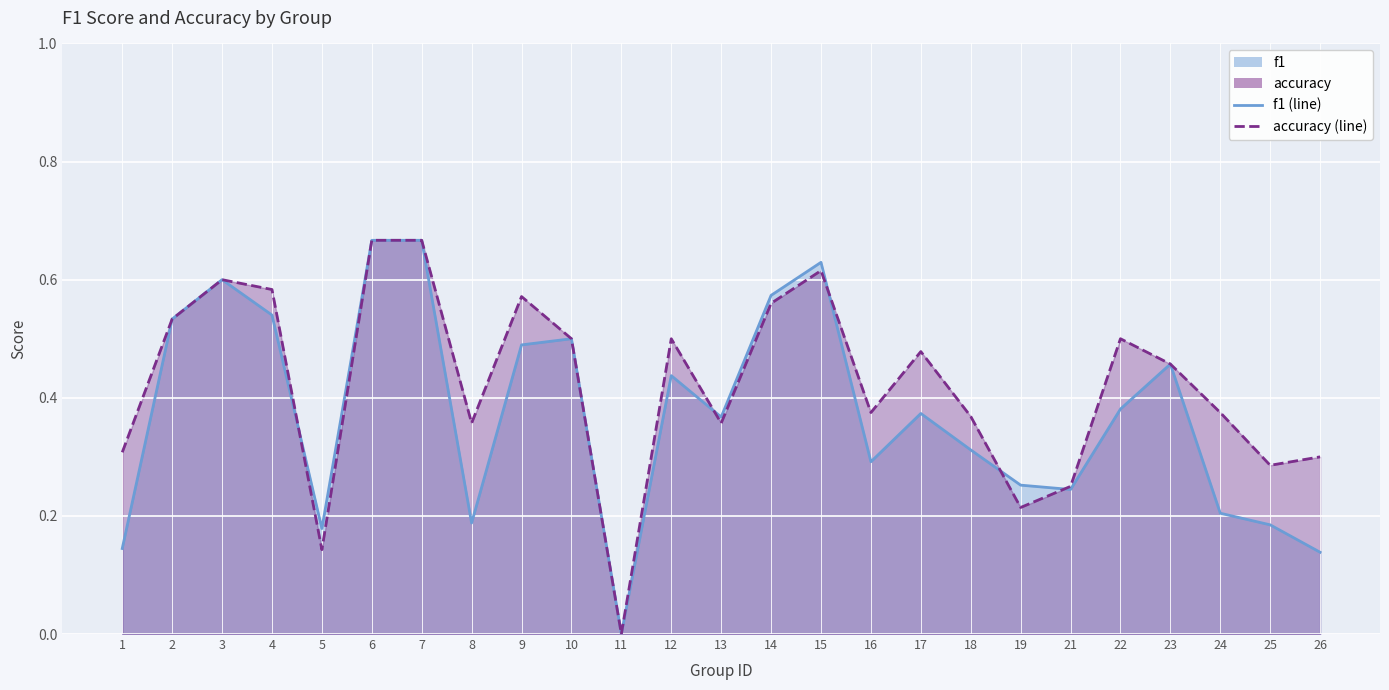

Which series has the largest range (max minus min)?

f1